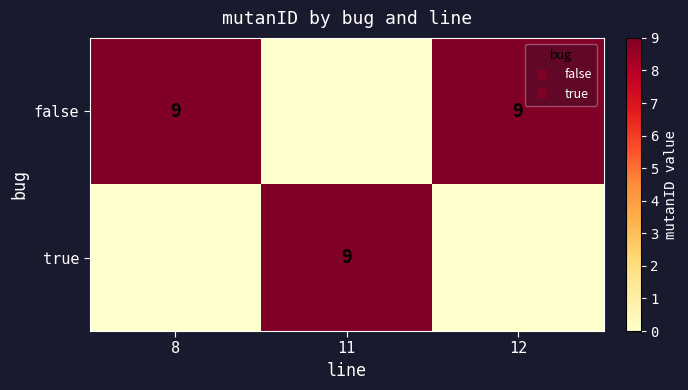

How many false values are between 0 and 9?

3